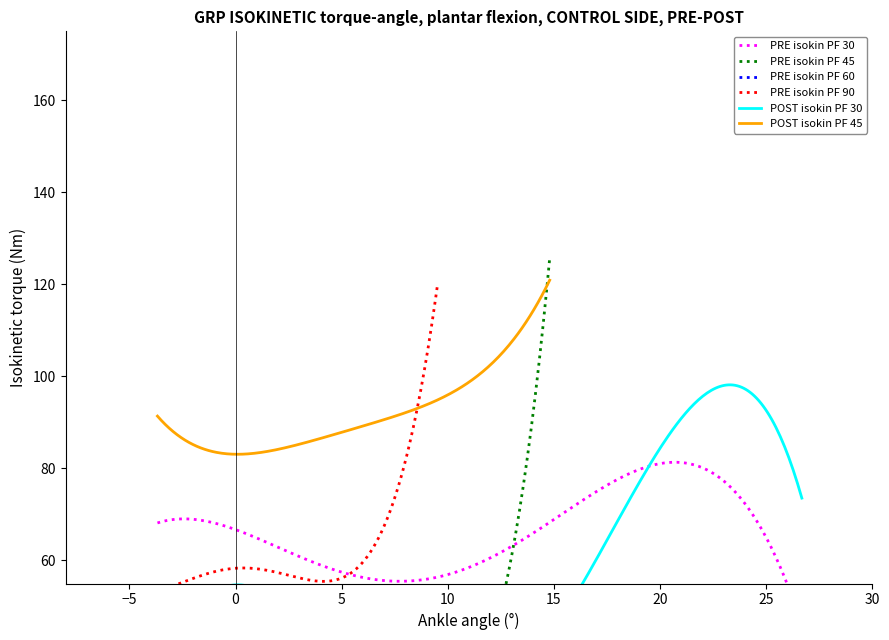

What is the minimum value for POST isokin PF 45?

83.1